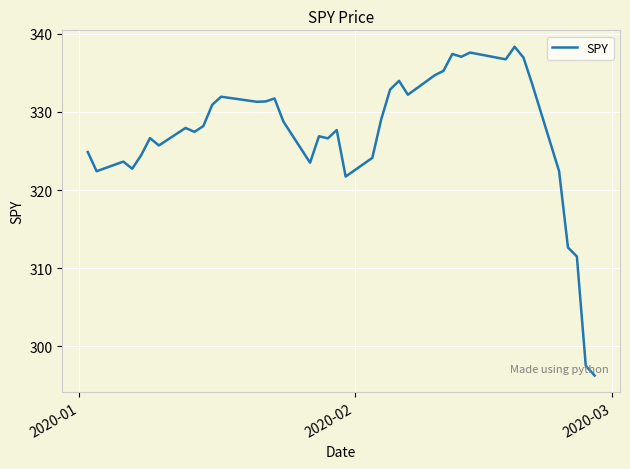

What is the minimum value shown in the chart?

296.3